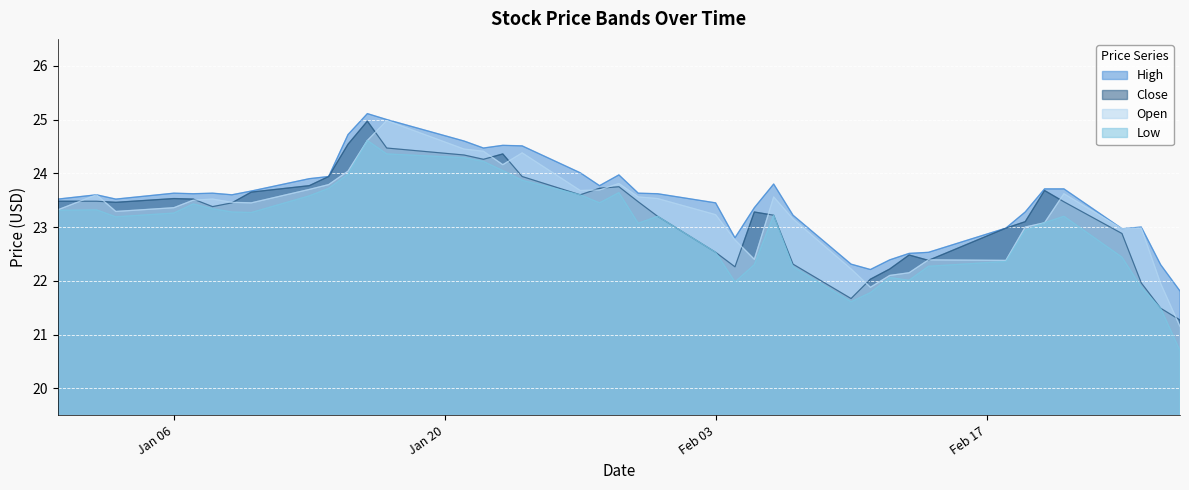

What is the value of the Open point at the 17th from the left?

24.4